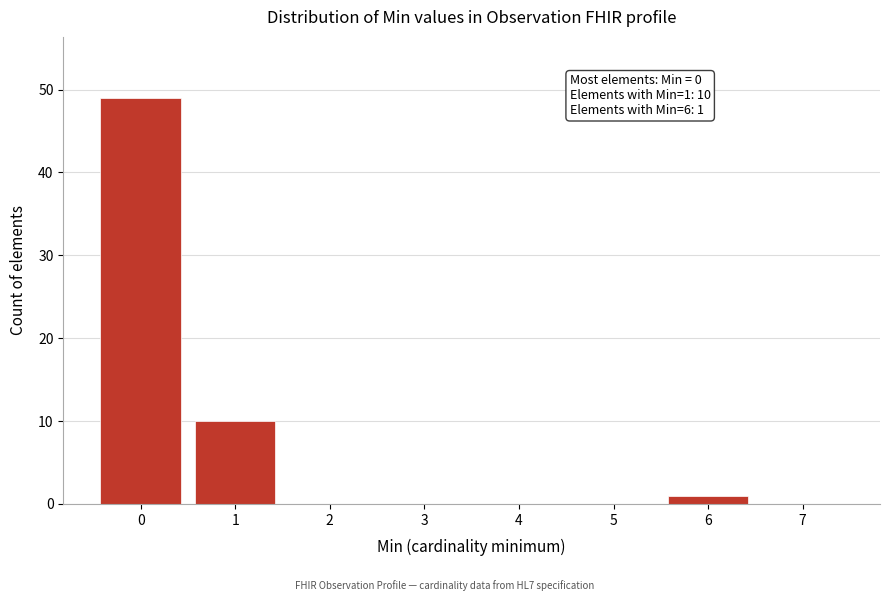

Which range on the x-axis has the tallest bar?

-0.5 to 0.5